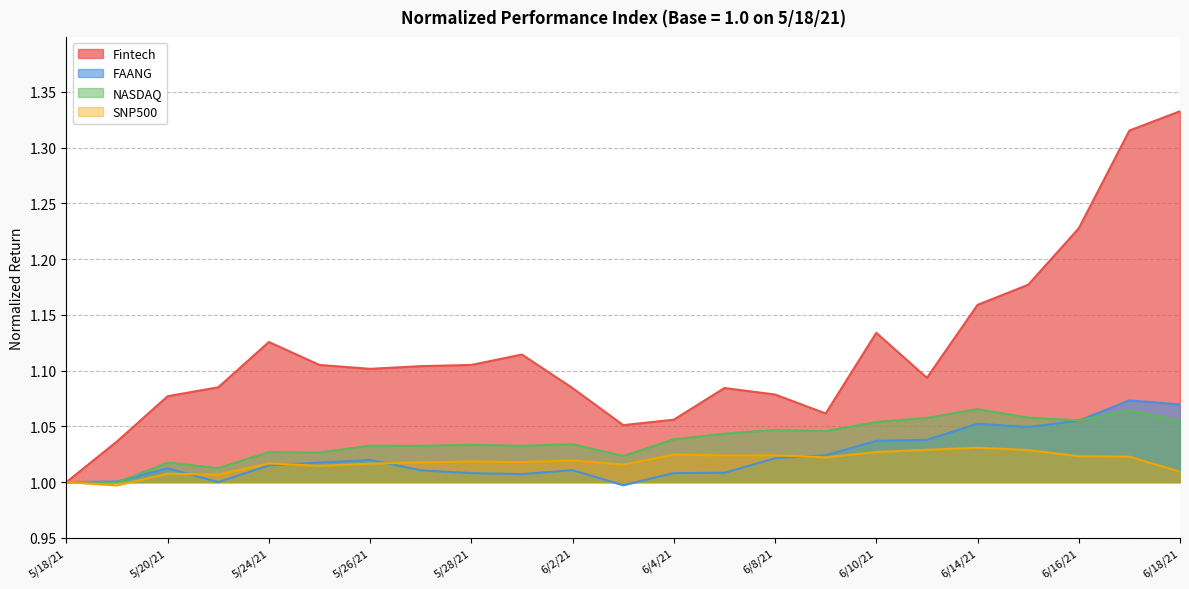

At which category does Fintech reach its first local valley?

5/26/21